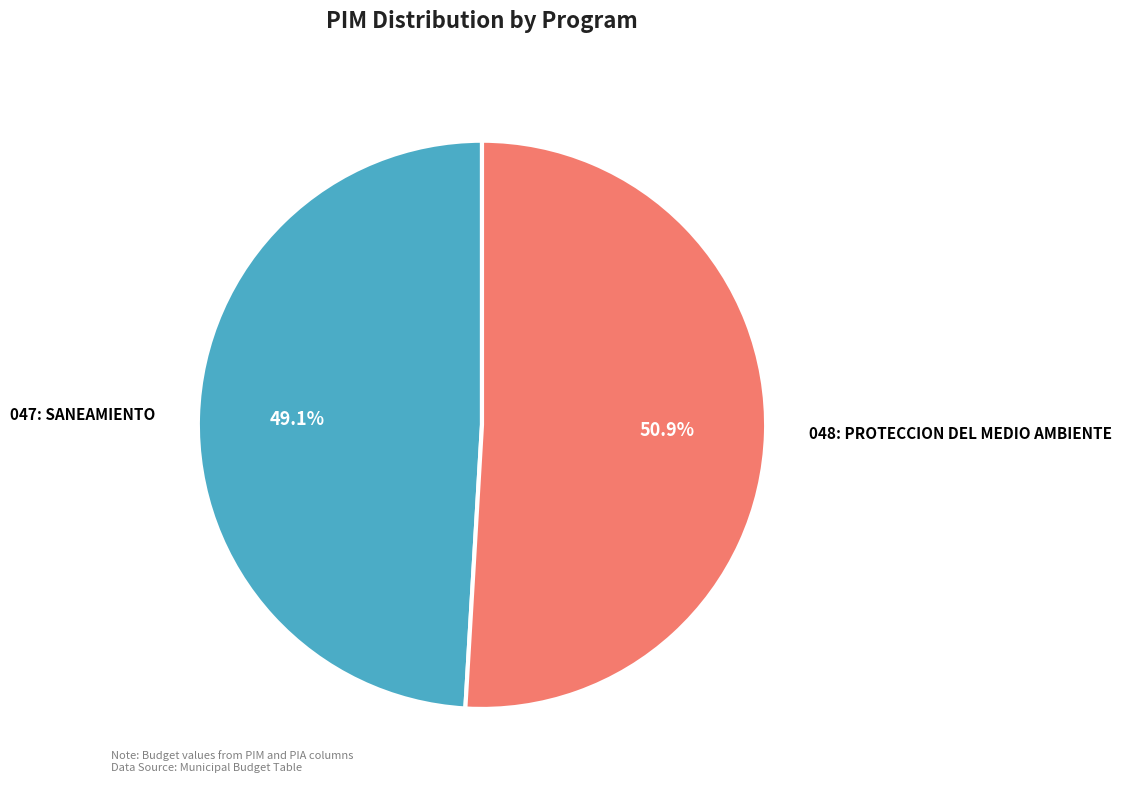

Does any single category account for the majority?

Yes